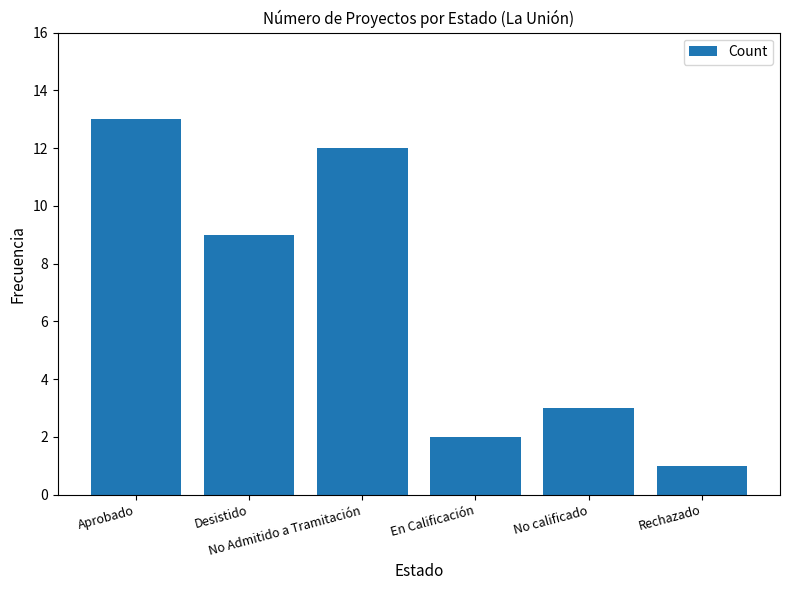

At which label is the value closest to 7?

Desistido